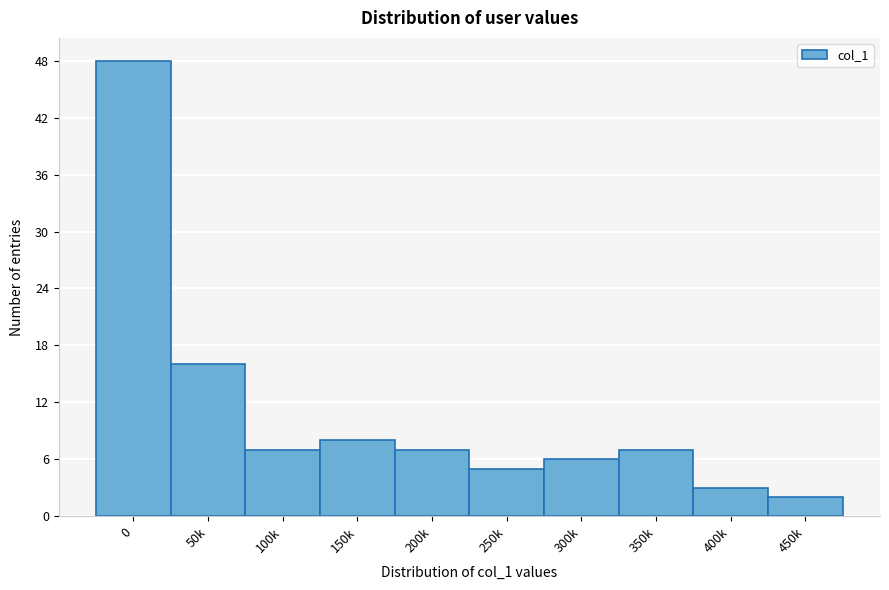

Reading left to right, extract all data points from this chart.

48	16	7	8	7	5	6	7	3	2